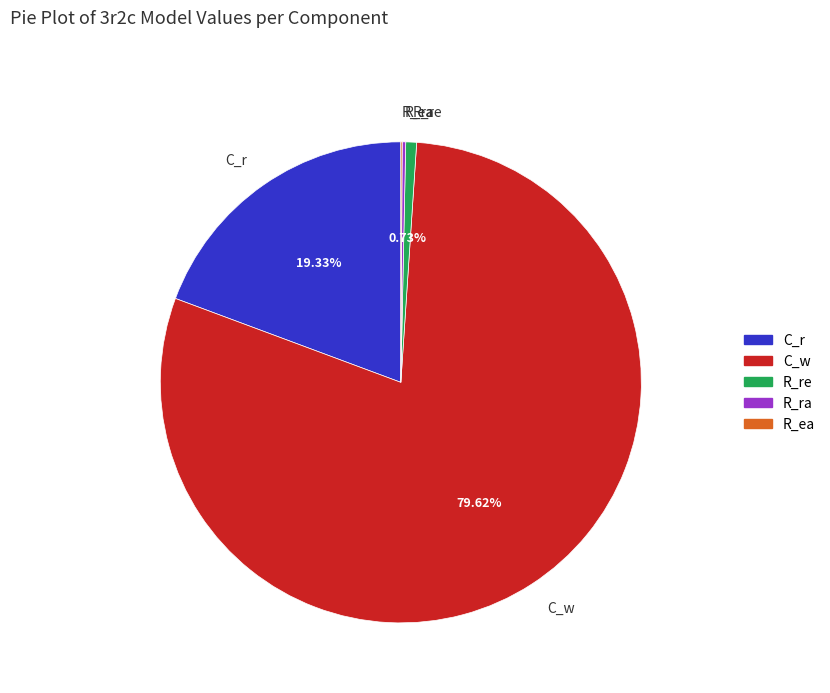

What percentage is the R_re slice, to the nearest percent?

1%